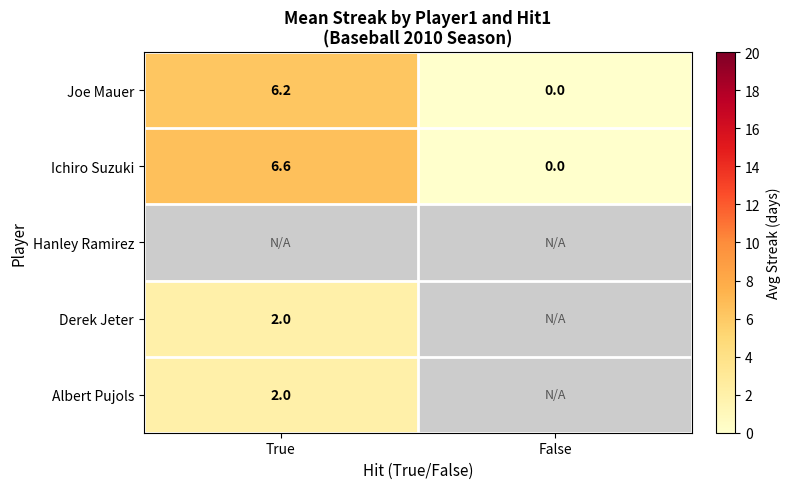

The value of Ichiro Suzuki at True is 9.6. True or false?

False